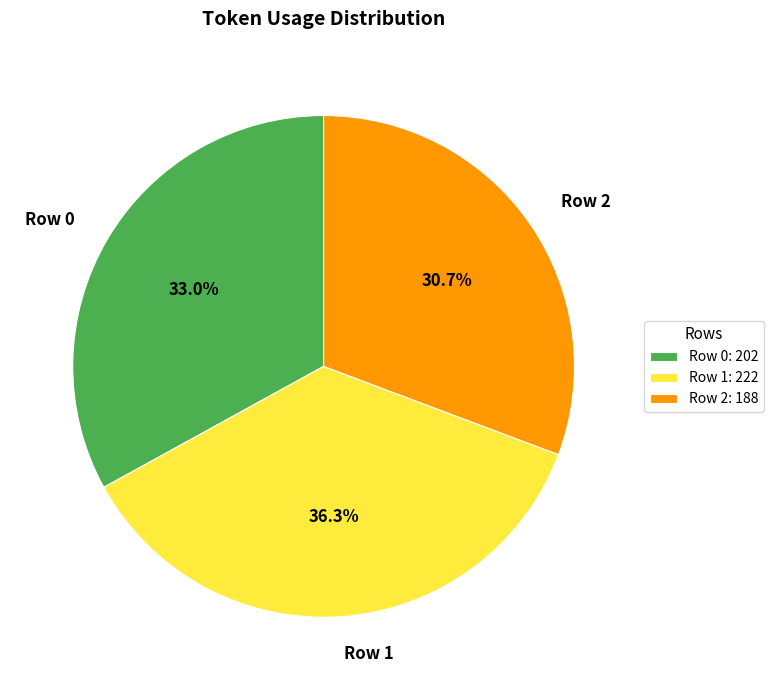

What portion of the pie excludes Row 1?

63.7%